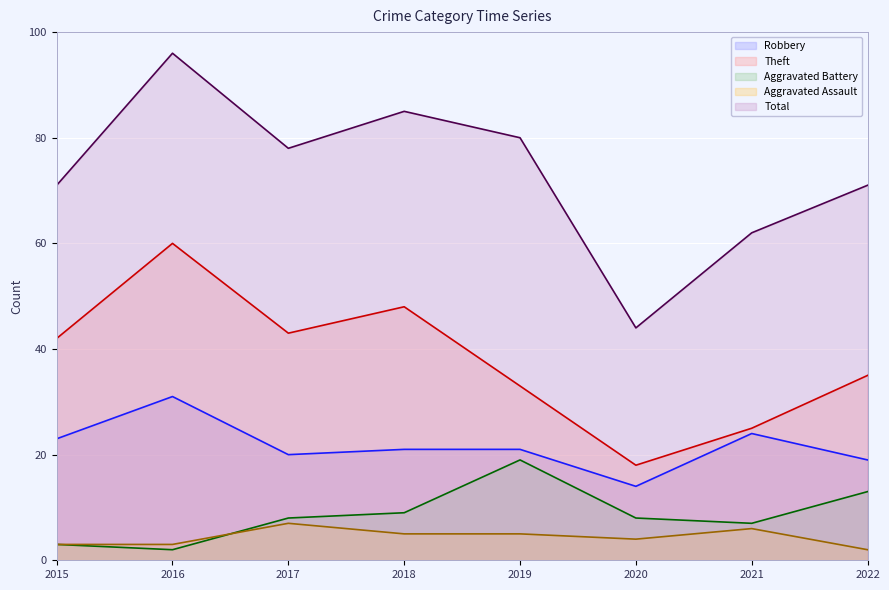

Does the chart display data point markers on the line(s)?

No